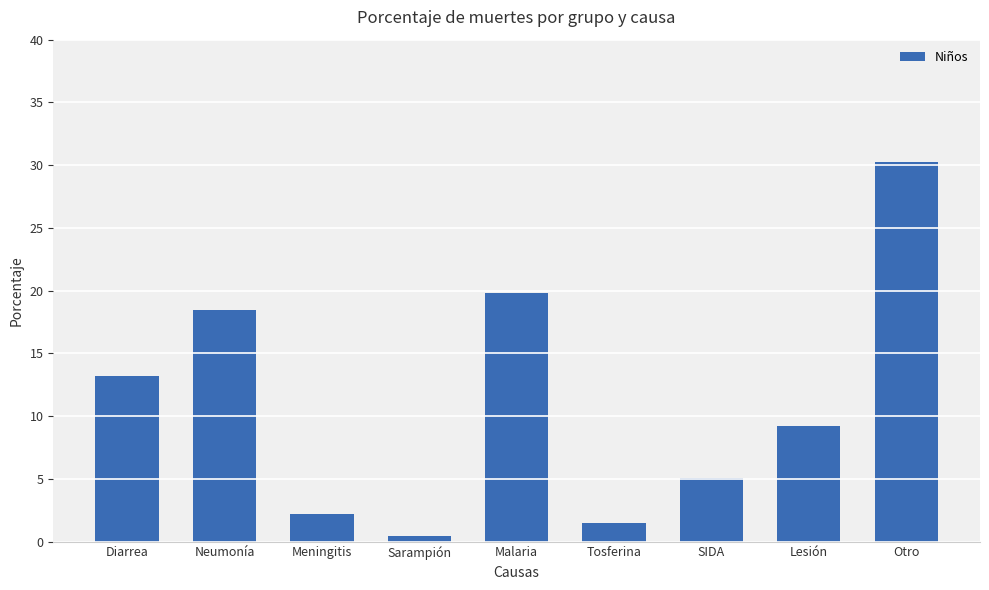

What is the greatest value displayed?

30.3